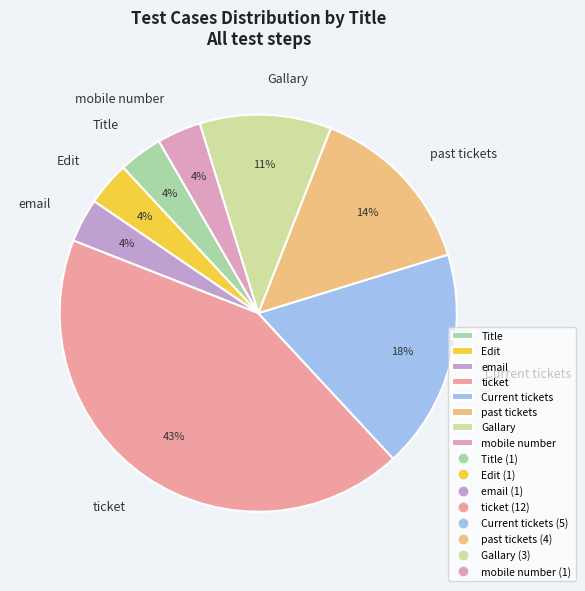

To the nearest percent, what is the difference between the Current tickets and Gallary slice percentages?

7%